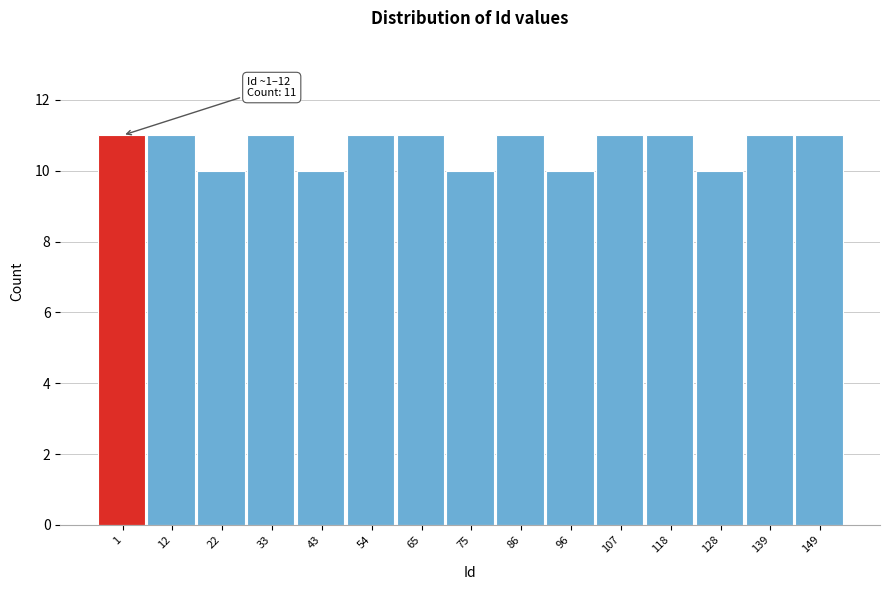

Reading right to left, extract all data points from this chart.

11	11	10	11	11	10	11	10	11	11	10	11	10	11	11